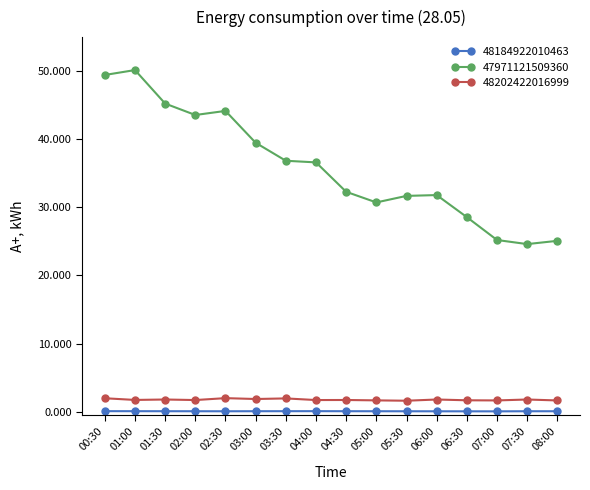

The value of 47971121509360 at 07:30 is 24.6. True or false?

True